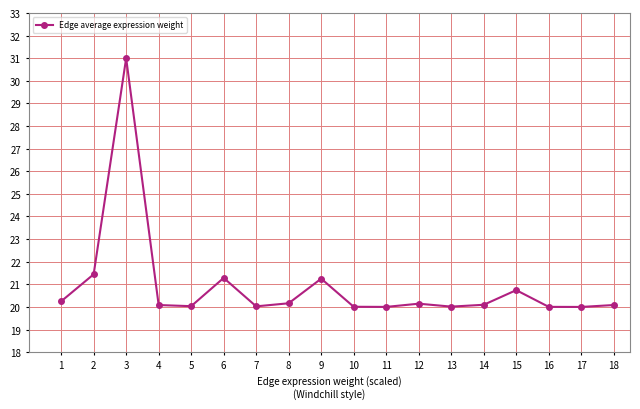

What is the greatest value displayed?

31.0